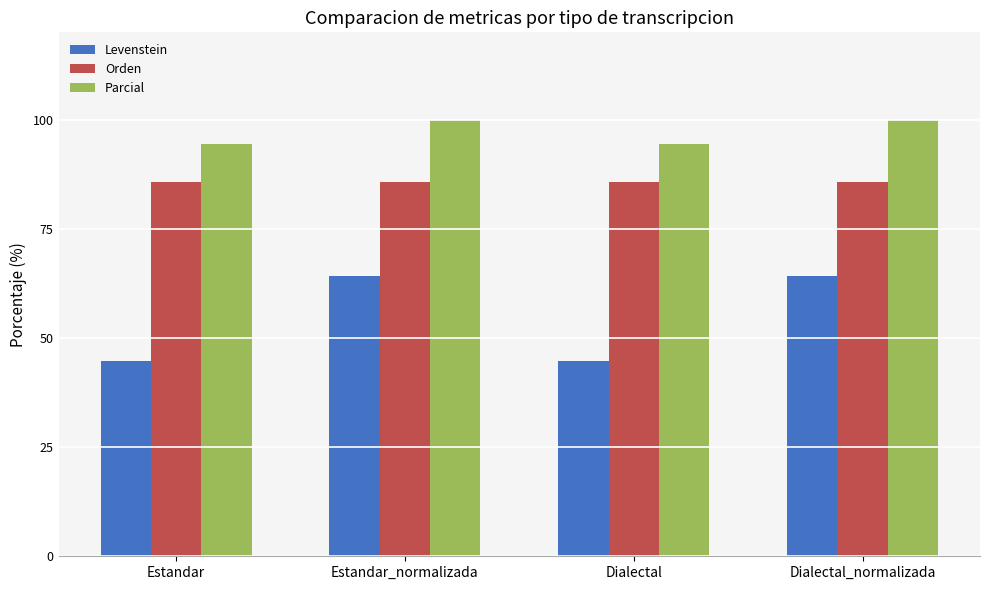

Reading left to right, transcribe all the data shown in this chart.

Levenstein: 44.7	64.3	44.7	64.3
Orden: 85.7	85.7	85.7	85.7
Parcial: 94.4	100.0	94.4	100.0